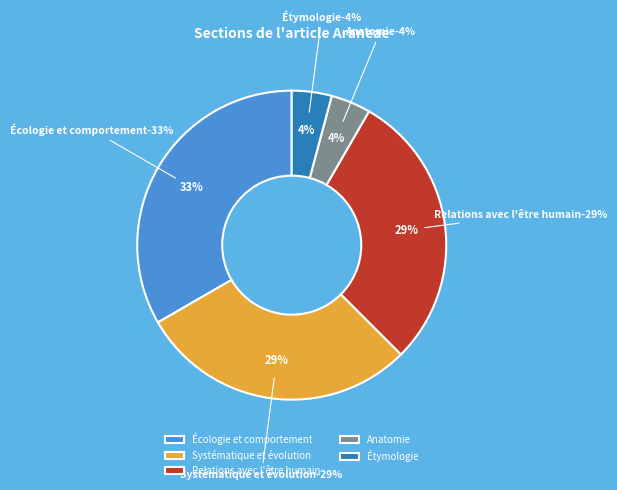

Does Anatomie represent more than half of the total?

No